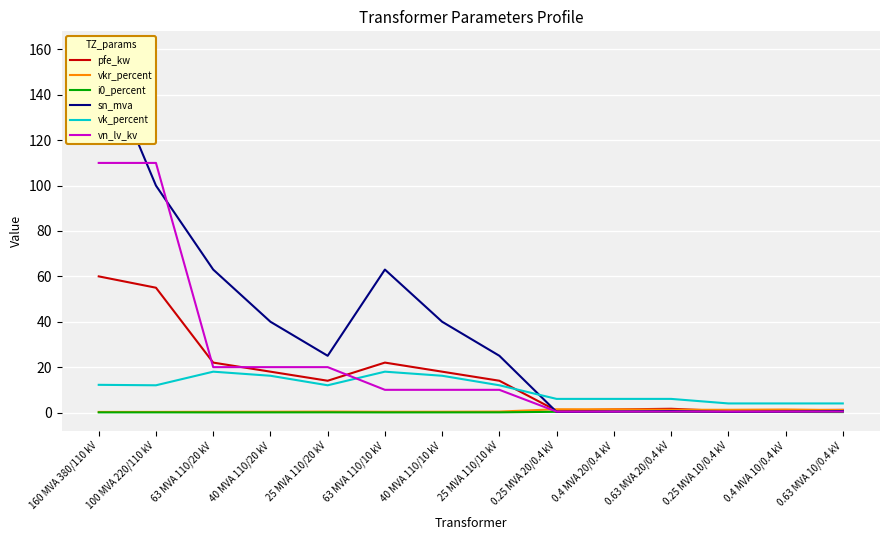

What is the spread (max minus min) of values at 0.25 MVA 20/0.4 kV?

5.8